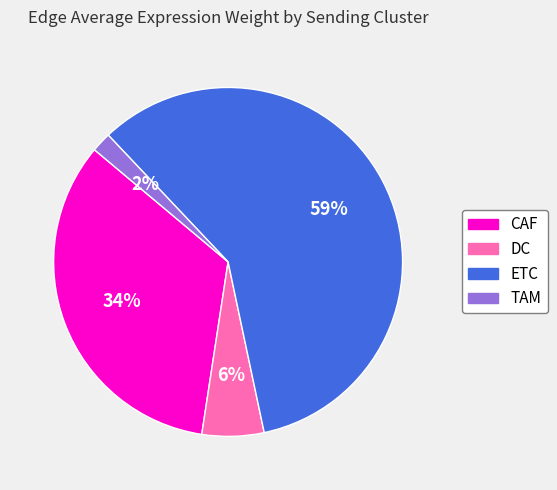

True or false: CAF accounts for 34% of the total.

True